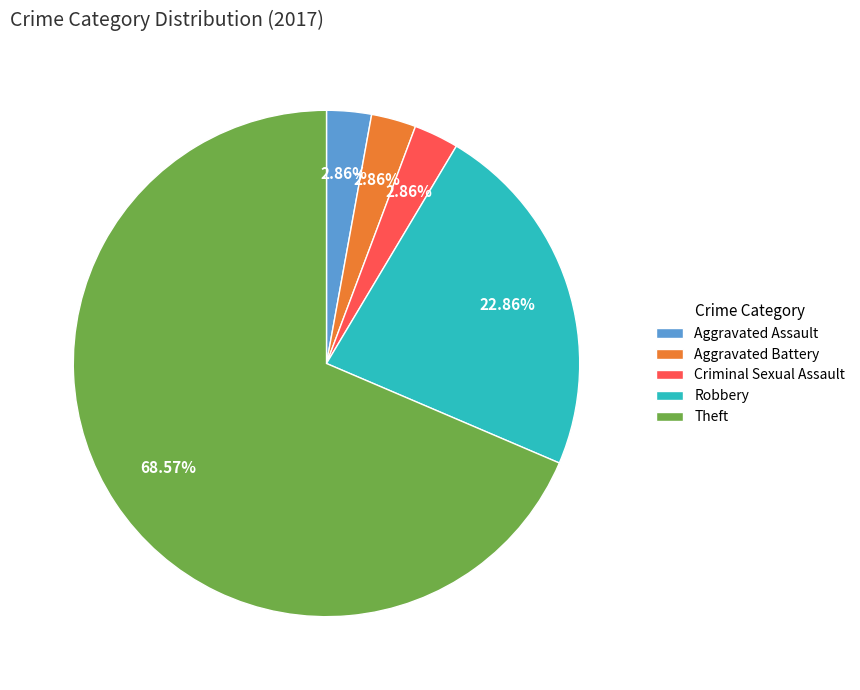

True or false: Aggravated Battery accounts for 11% of the total.

False